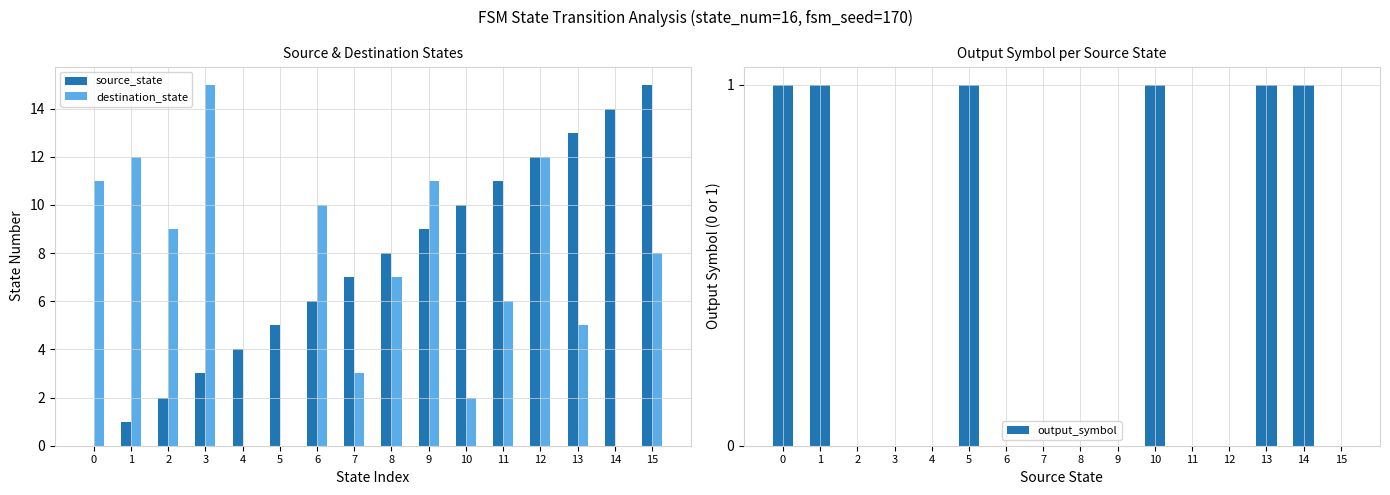

Which has a higher value, 1 or 0?

1